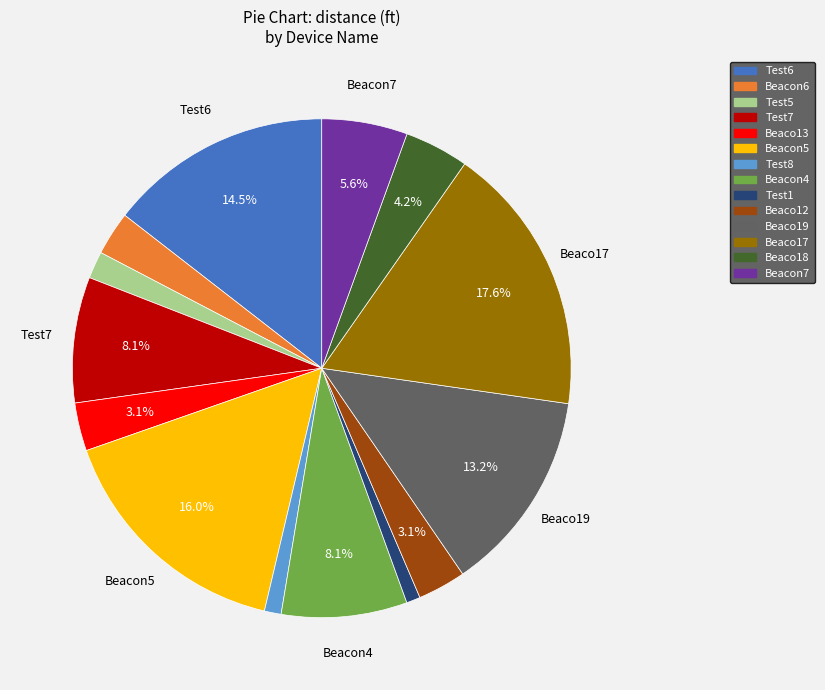

To the nearest percent, what portion does Beacon5 represent?

16%